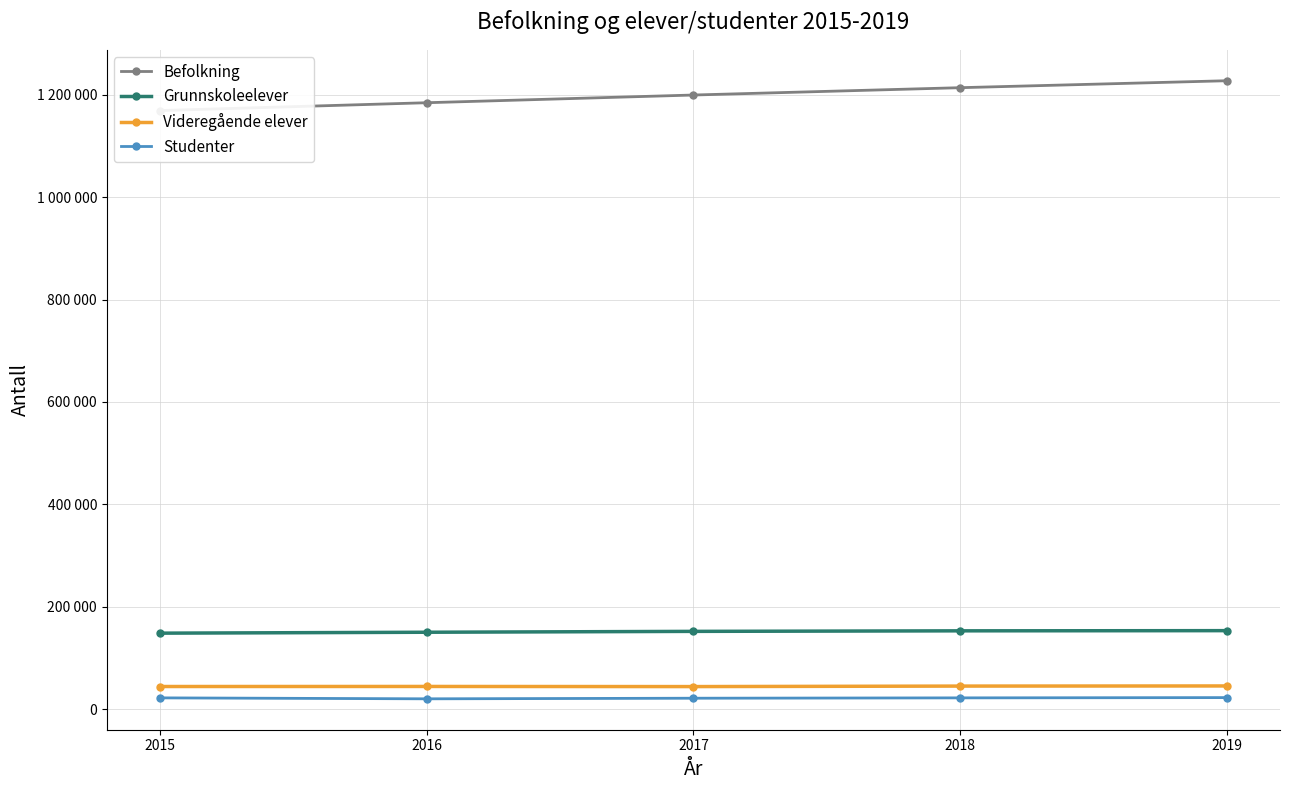

Which series has the largest range (max minus min)?

Befolkning